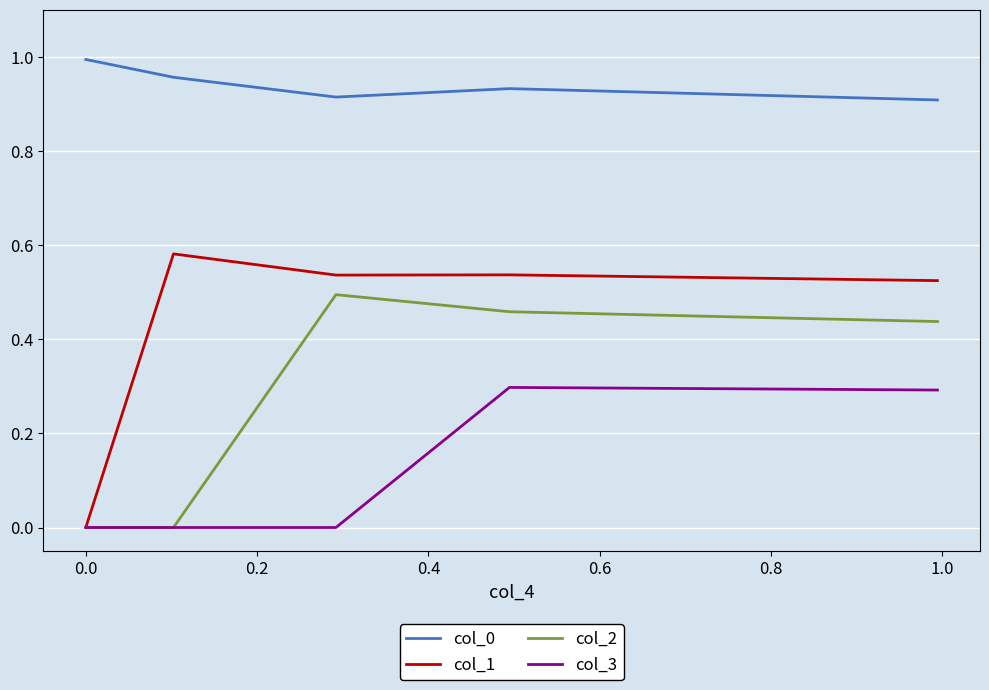

True or false: col_0 and col_1 intersect in this chart.

False